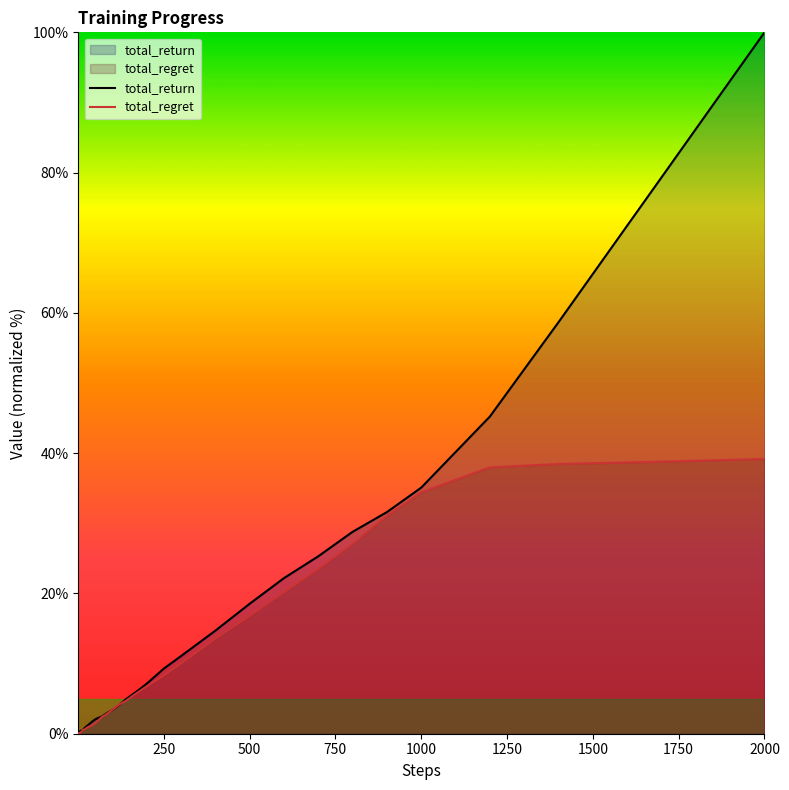

What is the maximum value shown in the chart?

100.0